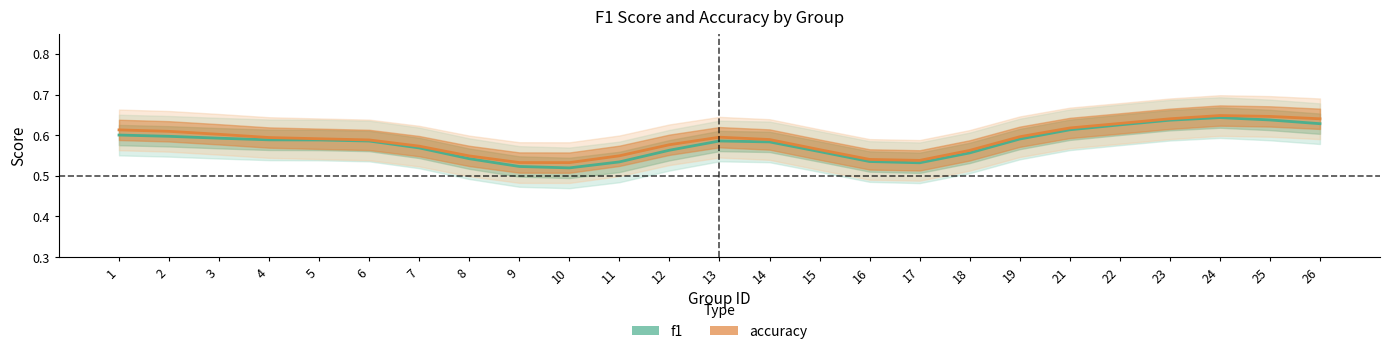

Which series has the widest spread of values?

f1